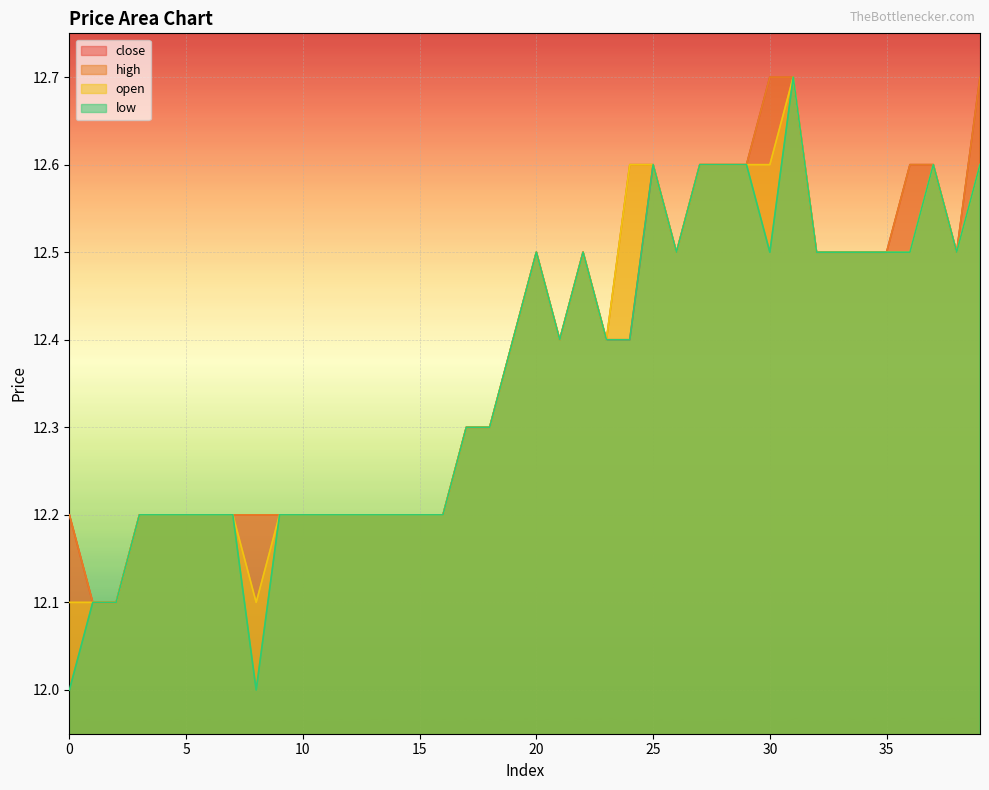

What is the sum of the low values at 13 and 4?

24.4